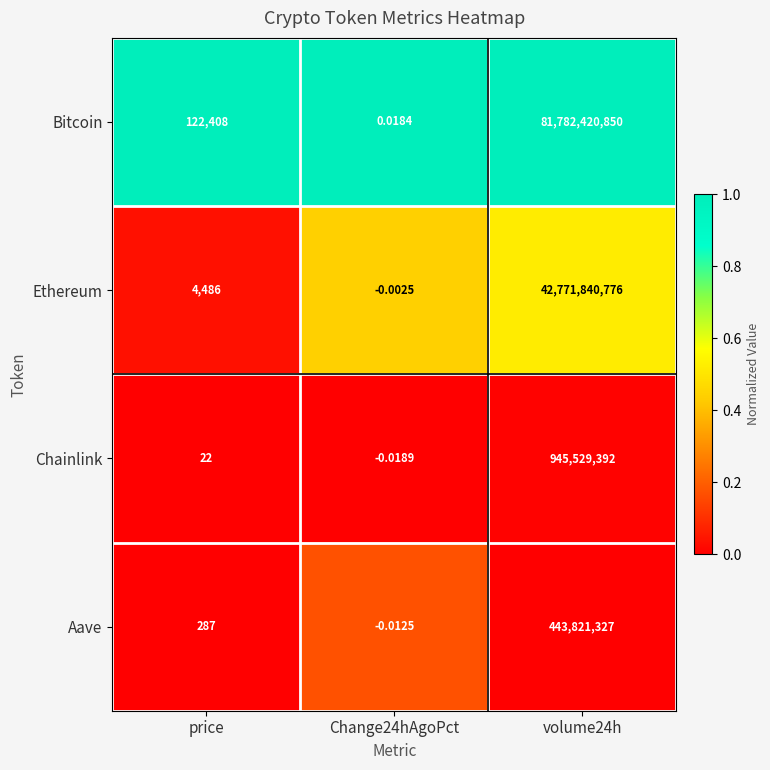

Which series has the largest range (max minus min)?

Bitcoin